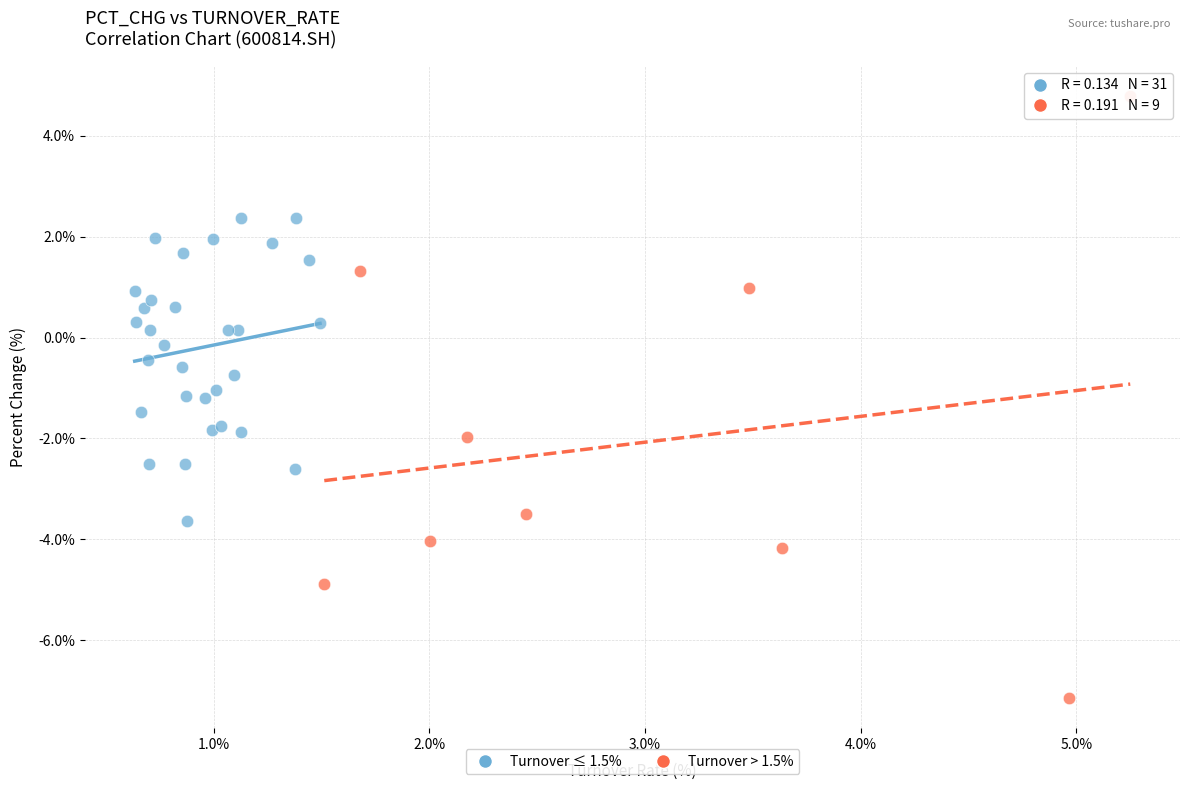

Which series reaches the maximum Y coordinate?

Turnover > 1.5%